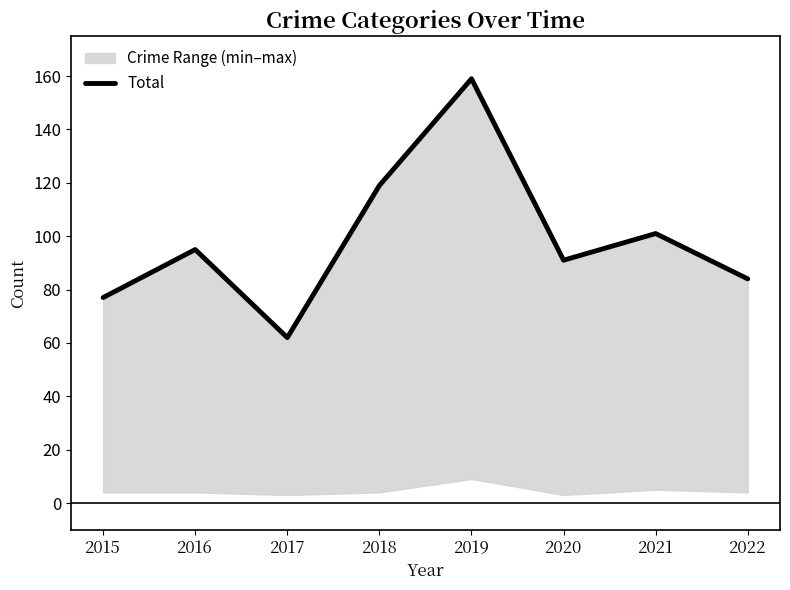

At which label is the value closest to 110?

2018